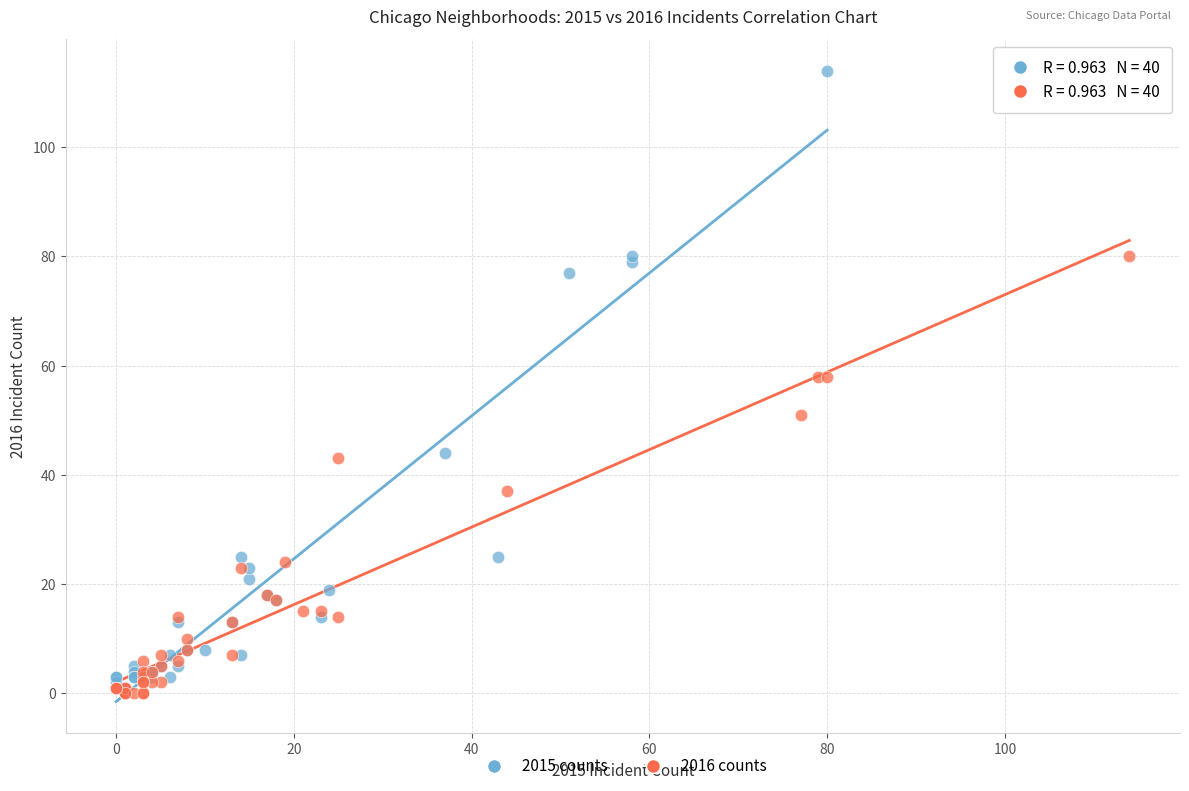

What are all the series names shown in the legend?

2015 counts, 2016 counts